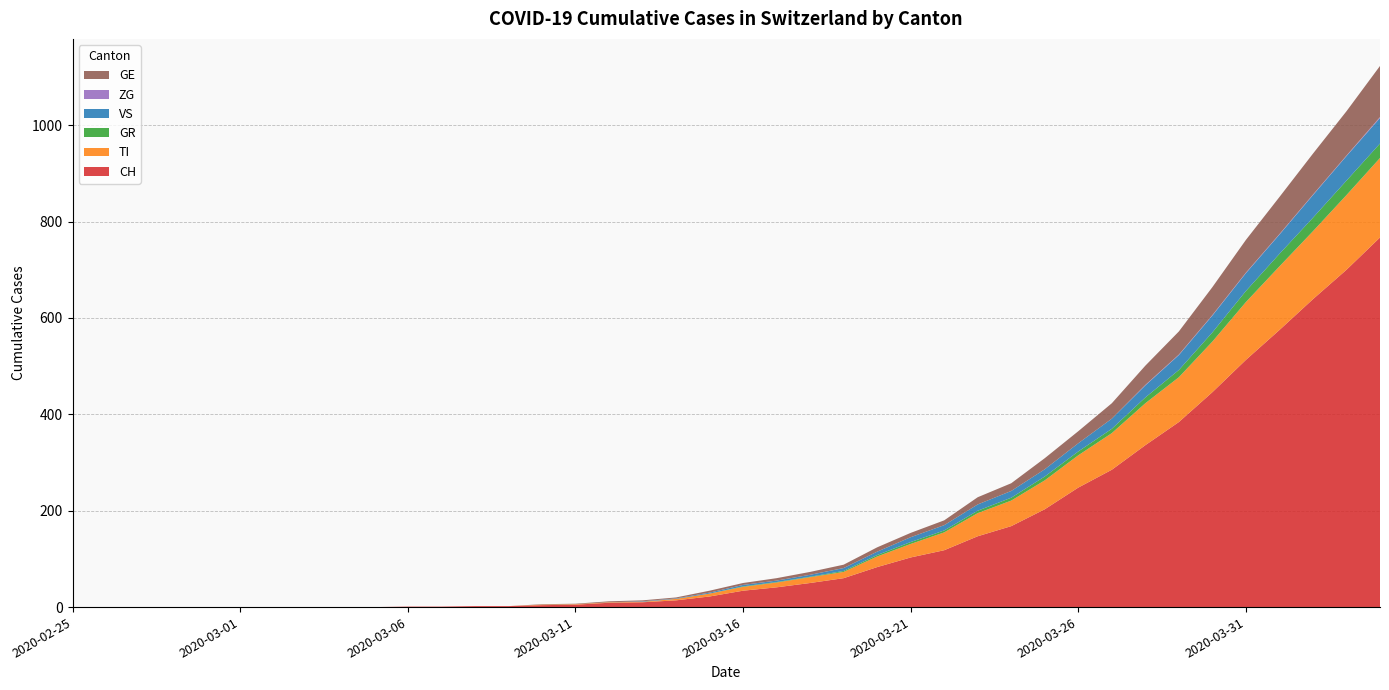

Reading right to left, what are all the values shown in this chart?

CH: 2020-04-04=767	2020-04-03=700	2020-04-02=639	2020-04-01=575	2020-03-31=513	2020-03-30=446	2020-03-29=384	2020-03-28=336	2020-03-27=285	2020-03-26=248	2020-03-25=203	2020-03-24=168	2020-03-23=147	2020-03-22=118	2020-03-21=103	2020-03-20=83	2020-03-19=60	2020-03-18=50	2020-03-17=41	2020-03-16=34	2020-03-15=22	2020-03-14=14	2020-03-13=10	2020-03-12=9	2020-03-11=5	2020-03-10=4	2020-03-09=2	2020-03-08=2	2020-03-07=1	2020-03-06=1	2020-03-05=0	2020-03-04=0	2020-03-03=0	2020-03-02=0	2020-03-01=0	2020-02-29=0	2020-02-28=0	2020-02-27=0	2020-02-26=0	2020-02-25=0
TI: 2020-04-04=165	2020-04-03=155	2020-04-02=141	2020-04-01=132	2020-03-31=120	2020-03-30=105	2020-03-29=93	2020-03-28=87	2020-03-27=76	2020-03-26=67	2020-03-25=60	2020-03-24=53	2020-03-23=48	2020-03-22=37	2020-03-21=28	2020-03-20=22	2020-03-19=13	2020-03-18=12	2020-03-17=10	2020-03-16=8	2020-03-15=6	2020-03-14=3	2020-03-13=1	2020-03-12=1	2020-03-11=1	2020-03-10=1	2020-03-09=0	2020-03-08=0	2020-03-07=0	2020-03-06=0	2020-03-05=0	2020-03-04=0	2020-03-03=0	2020-03-02=0	2020-03-01=0	2020-02-29=0	2020-02-28=0	2020-02-27=0	2020-02-26=0	2020-02-25=0
GR: 2020-04-04=30	2020-04-03=30	2020-04-02=28	2020-04-01=26	2020-03-31=23	2020-03-30=19	2020-03-29=15	2020-03-28=12	2020-03-27=9	2020-03-26=8	2020-03-25=8	2020-03-24=6	2020-03-23=5	2020-03-22=4	2020-03-21=4	2020-03-20=3	2020-03-19=2	2020-03-18=1	2020-03-17=1	2020-03-16=1	2020-03-15=0	2020-03-14=0	2020-03-13=0	2020-03-12=0	2020-03-11=0	2020-03-10=0	2020-03-09=0	2020-03-08=0	2020-03-07=0	2020-03-06=0	2020-03-05=0	2020-03-04=0	2020-03-03=0	2020-03-02=0	2020-03-01=0	2020-02-29=0	2020-02-28=0	2020-02-27=0	2020-02-26=0	2020-02-25=0
VS: 2020-04-04=53	2020-04-03=51	2020-04-02=47	2020-04-01=40	2020-03-31=37	2020-03-30=35	2020-03-29=31	2020-03-28=25	2020-03-27=21	2020-03-26=17	2020-03-25=15	2020-03-24=14	2020-03-23=13	2020-03-22=11	2020-03-21=10	2020-03-20=7	2020-03-19=6	2020-03-18=4	2020-03-17=3	2020-03-16=3	2020-03-15=2	2020-03-14=1	2020-03-13=1	2020-03-12=0	2020-03-11=0	2020-03-10=0	2020-03-09=0	2020-03-08=0	2020-03-07=0	2020-03-06=0	2020-03-05=0	2020-03-04=0	2020-03-03=0	2020-03-02=0	2020-03-01=0	2020-02-29=0	2020-02-28=0	2020-02-27=0	2020-02-26=0	2020-02-25=0
ZG: 2020-04-04=2	2020-04-03=1	2020-04-02=1	2020-04-01=1	2020-03-31=1	2020-03-30=1	2020-03-29=1	2020-03-28=1	2020-03-27=0	2020-03-26=0	2020-03-25=0	2020-03-24=0	2020-03-23=0	2020-03-22=0	2020-03-21=0	2020-03-20=0	2020-03-19=0	2020-03-18=0	2020-03-17=0	2020-03-16=0	2020-03-15=0	2020-03-14=0	2020-03-13=0	2020-03-12=0	2020-03-11=0	2020-03-10=0	2020-03-09=0	2020-03-08=0	2020-03-07=0	2020-03-06=0	2020-03-05=0	2020-03-04=0	2020-03-03=0	2020-03-02=0	2020-03-01=0	2020-02-29=0	2020-02-28=0	2020-02-27=0	2020-02-26=0	2020-02-25=0
GE: 2020-04-04=106	2020-04-03=92	2020-04-02=85	2020-04-01=77	2020-03-31=68	2020-03-30=58	2020-03-29=48	2020-03-28=40	2020-03-27=32	2020-03-26=25	2020-03-25=23	2020-03-24=16	2020-03-23=15	2020-03-22=10	2020-03-21=9	2020-03-20=9	2020-03-19=7	2020-03-18=6	2020-03-17=5	2020-03-16=4	2020-03-15=4	2020-03-14=2	2020-03-13=2	2020-03-12=2	2020-03-11=1	2020-03-10=1	2020-03-09=0	2020-03-08=0	2020-03-07=0	2020-03-06=0	2020-03-05=0	2020-03-04=0	2020-03-03=0	2020-03-02=0	2020-03-01=0	2020-02-29=0	2020-02-28=0	2020-02-27=0	2020-02-26=0	2020-02-25=0